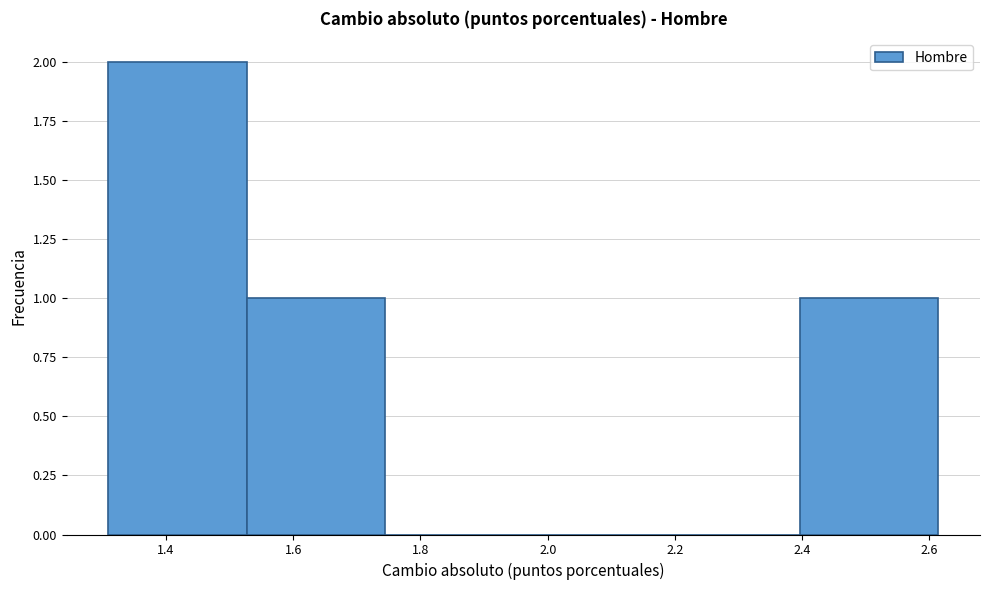

Reading left to right, transcribe this chart: for each bar, give the range it covers on the x-axis and its height. Neither the bar edges nor the heights are printed on the chart, so give them approximately, as read against the axes.

1.30 to 1.52: 2
1.52 to 1.74: 1
1.74 to 1.96: 0
1.96 to 2.18: 0
2.18 to 2.40: 0
2.40 to 2.62: 1